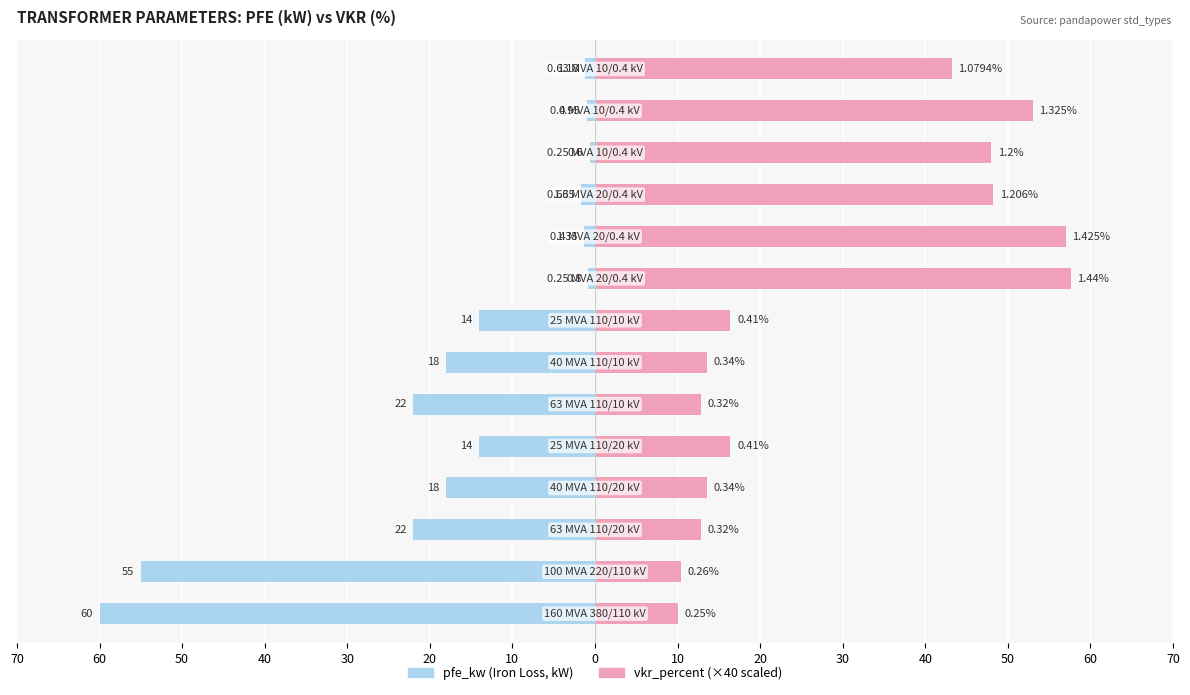

Count the number of categories in the chart.

14